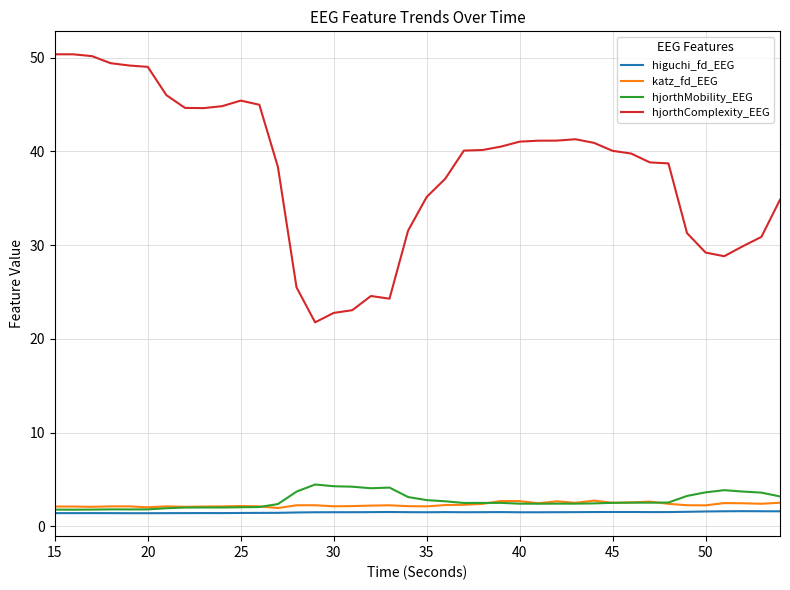

Rank the series by their maximum value, from highest to lowest.

hjorthComplexity_EEG, hjorthMobility_EEG, katz_fd_EEG, higuchi_fd_EEG